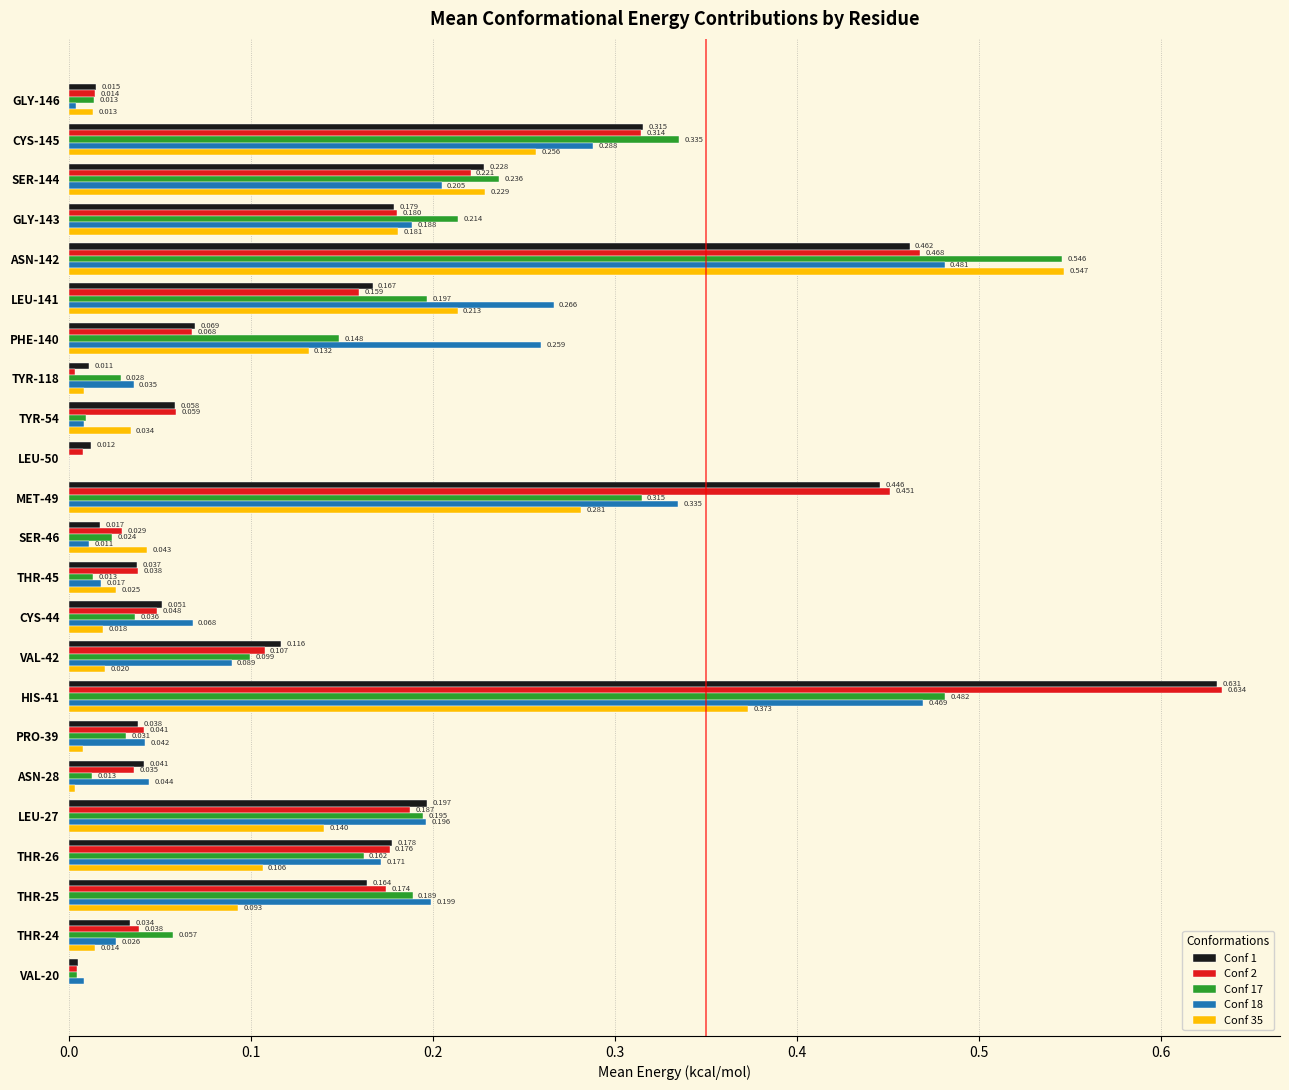

Is the value of Conf 1 at PHE-140 greater than the value of Conf 2 at THR-24?

Yes